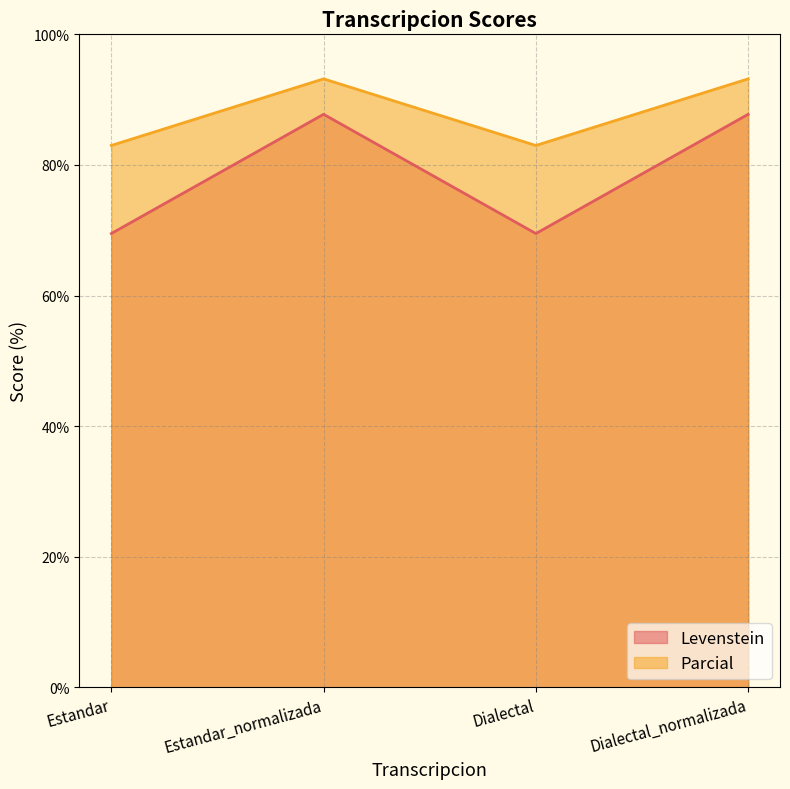

The Levenstein series shows 69.5 at Dialectal. True or false?

True